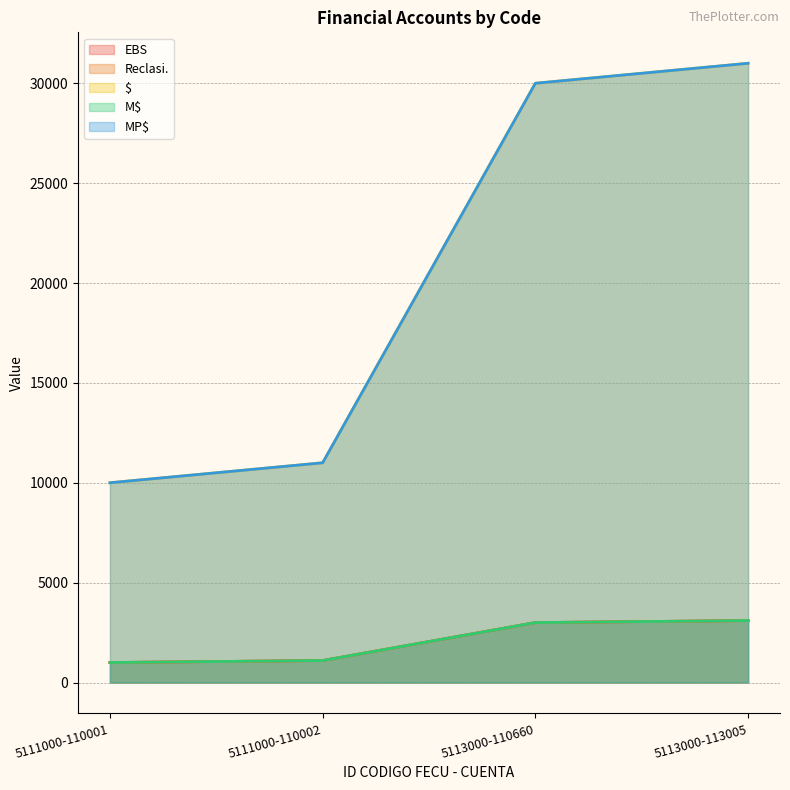

Reading left to right, extract all data points from this chart.

EBS: 1000	1100	3000	3100
Reclasi.: 1000	1100	3000	3100
$: 10001	11001	30000	31000
M$: 1000	1100	3000	3100
MP$: 10000	11000	30000	31000